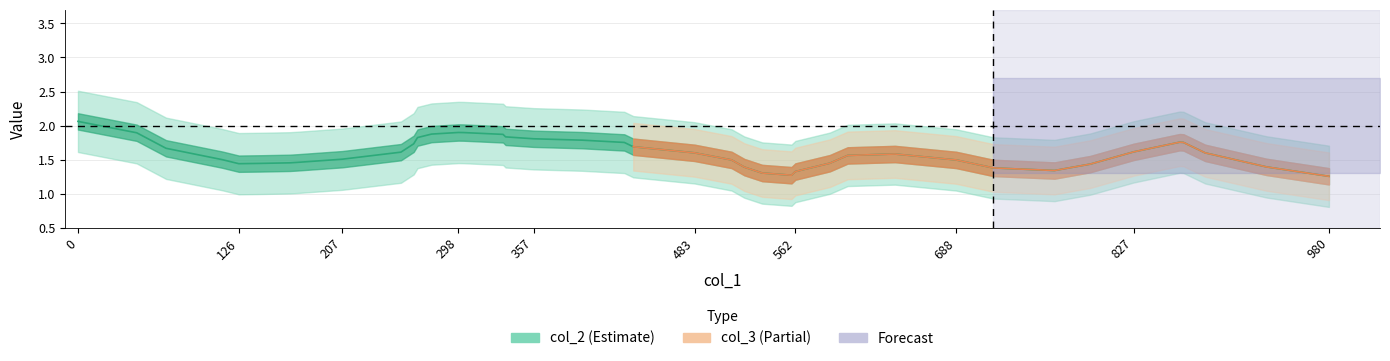

The col_3 series shows 2 at 34. True or false?

False